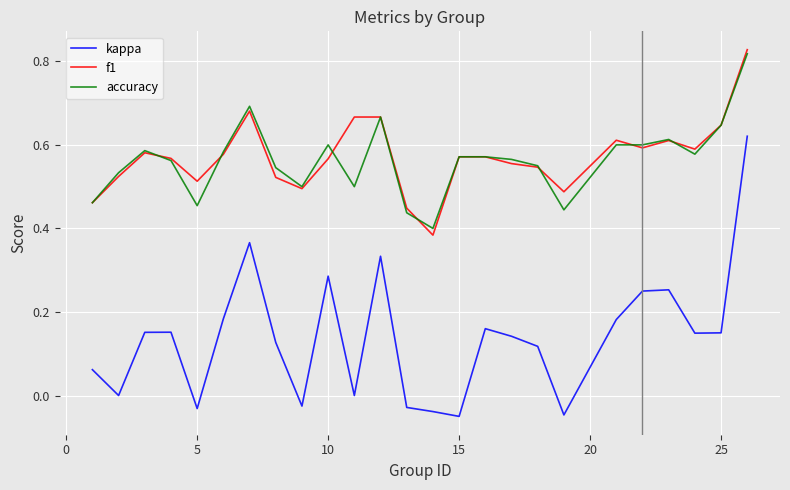

True or false: kappa and f1 cross at least once.

False